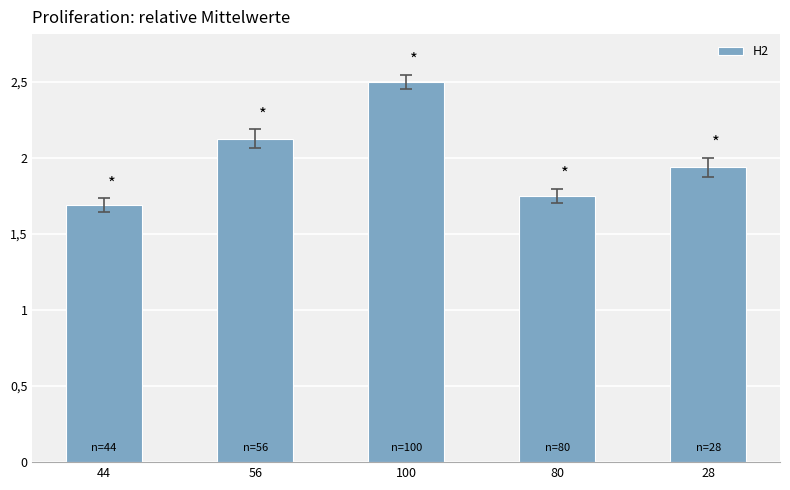

What is the label of the 3rd bar from the left?

100